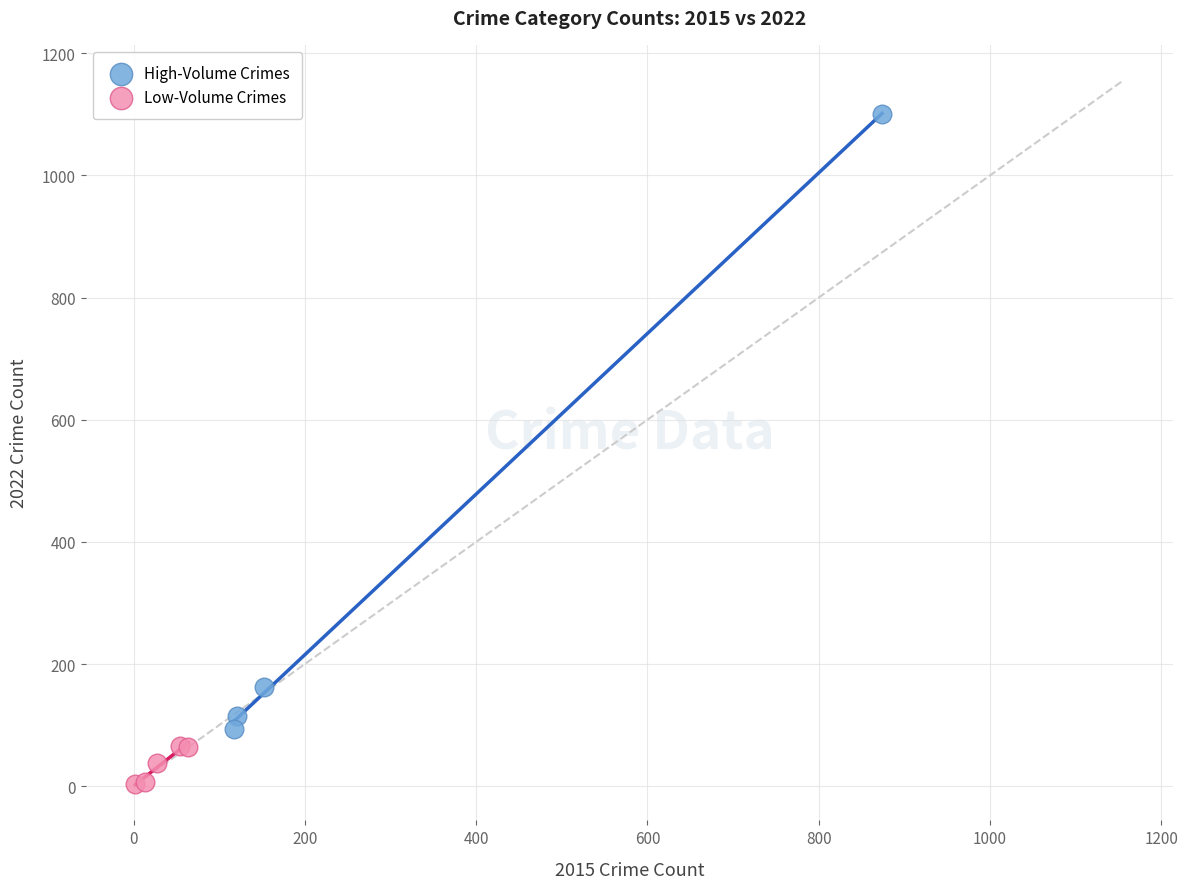

Which series contains the lowest Y value?

Low-Volume Crimes